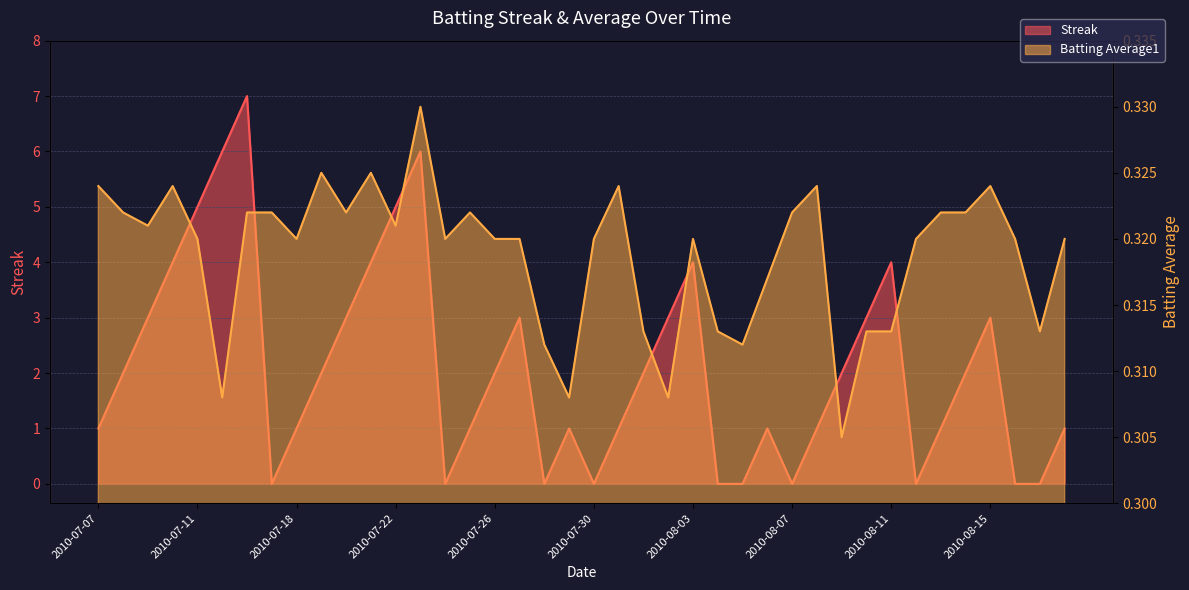

The Batting Average1 series shows 0.6 at 2010-08-05. True or false?

False